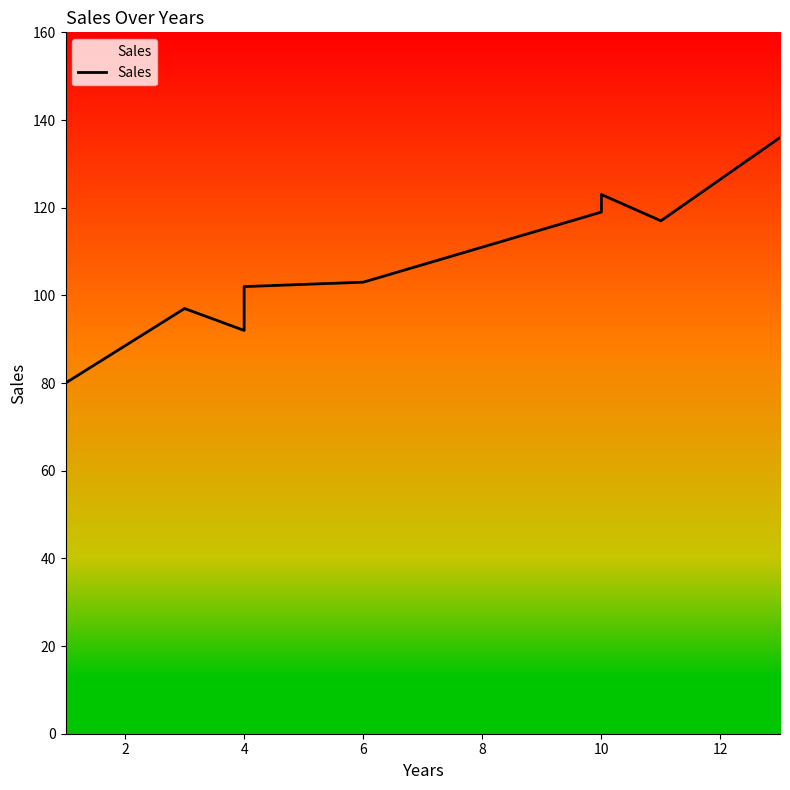

How many data points does each series have?

10